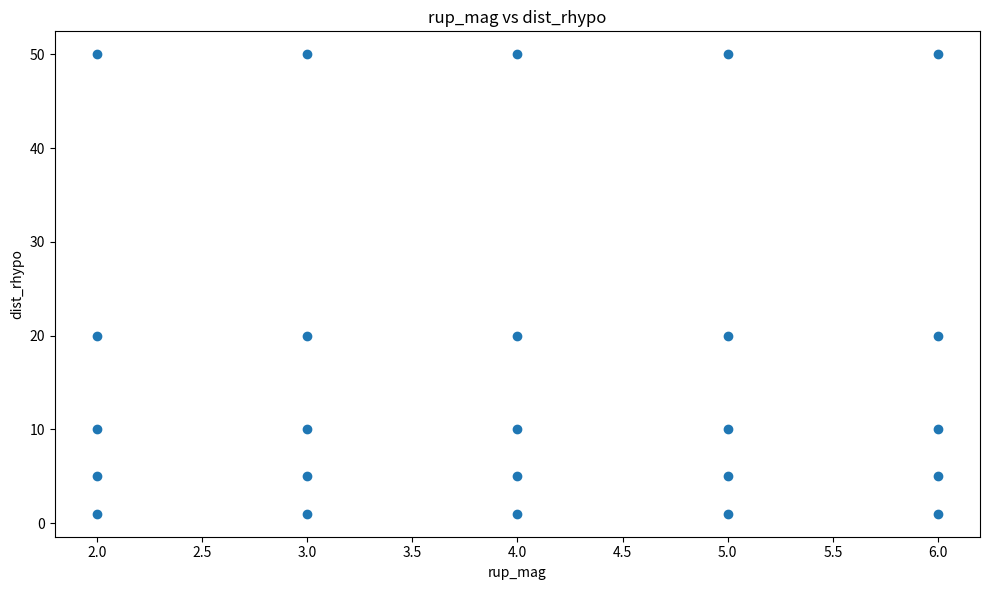

List the coordinates of all points as (Y, X) pairs, reading left to right.

(1, 2)  (5, 2)  (10, 2)  (20, 2)  (50, 2)  (1, 3)  (5, 3)  (10, 3)  (20, 3)  (50, 3)  (1, 4)  (5, 4)  (10, 4)  (20, 4)  (50, 4)  (1, 5)  (5, 5)  (10, 5)  (20, 5)  (50, 5)  (1, 6)  (5, 6)  (10, 6)  (20, 6)  (50, 6)